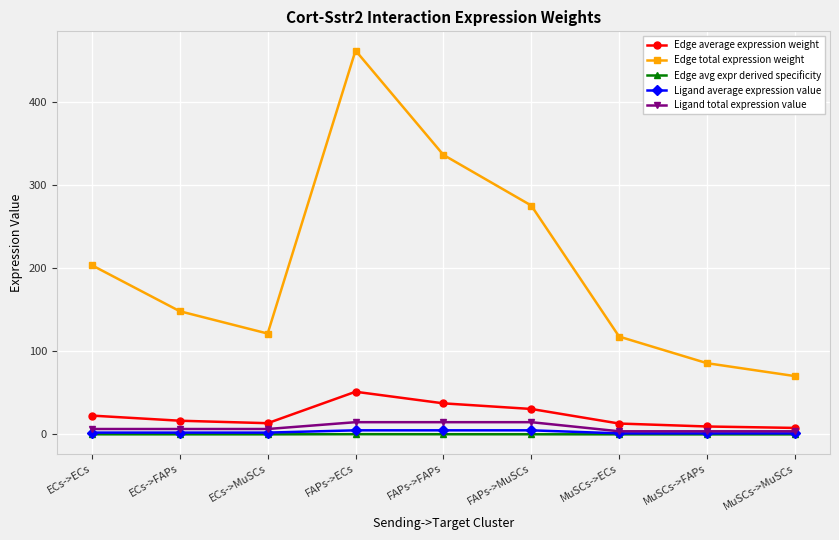

Rank the series by their maximum value, from lowest to highest.

Edge avg expr derived specificity, Ligand average expression value, Ligand total expression value, Edge average expression weight, Edge total expression weight